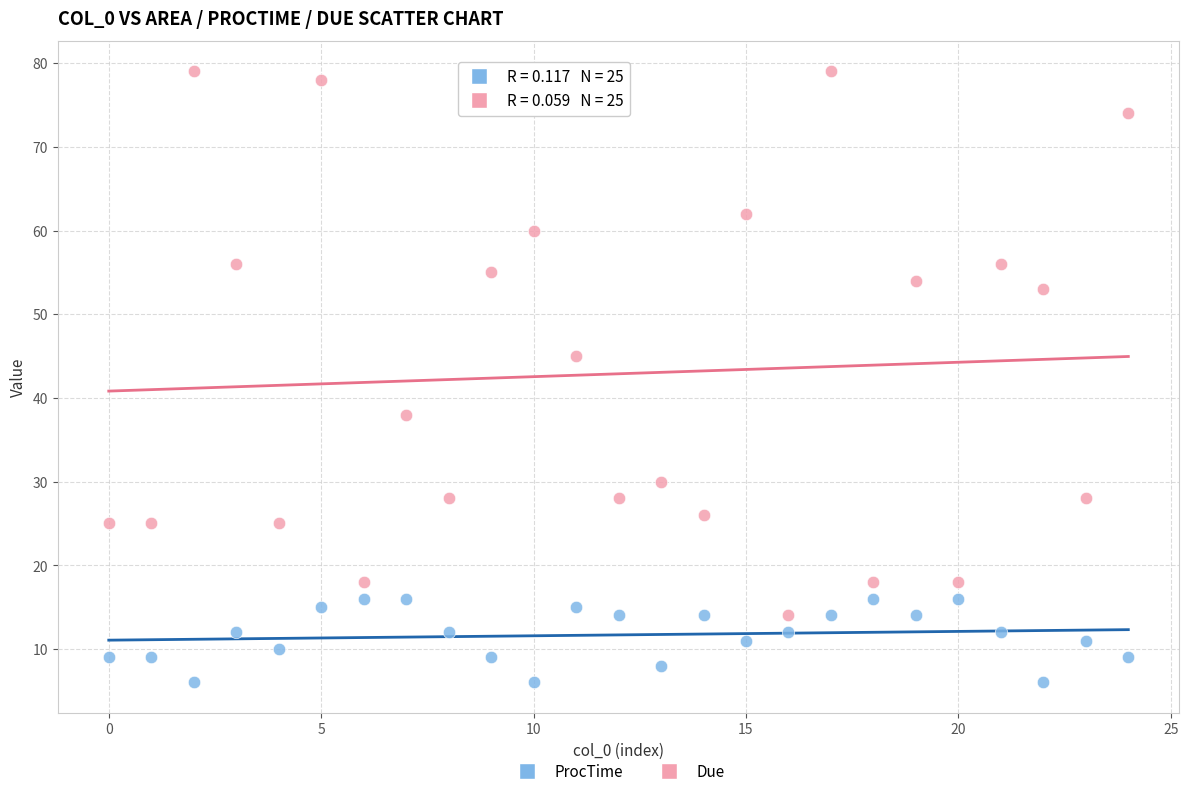

In the Due series, what Y value is closest to 46?

45